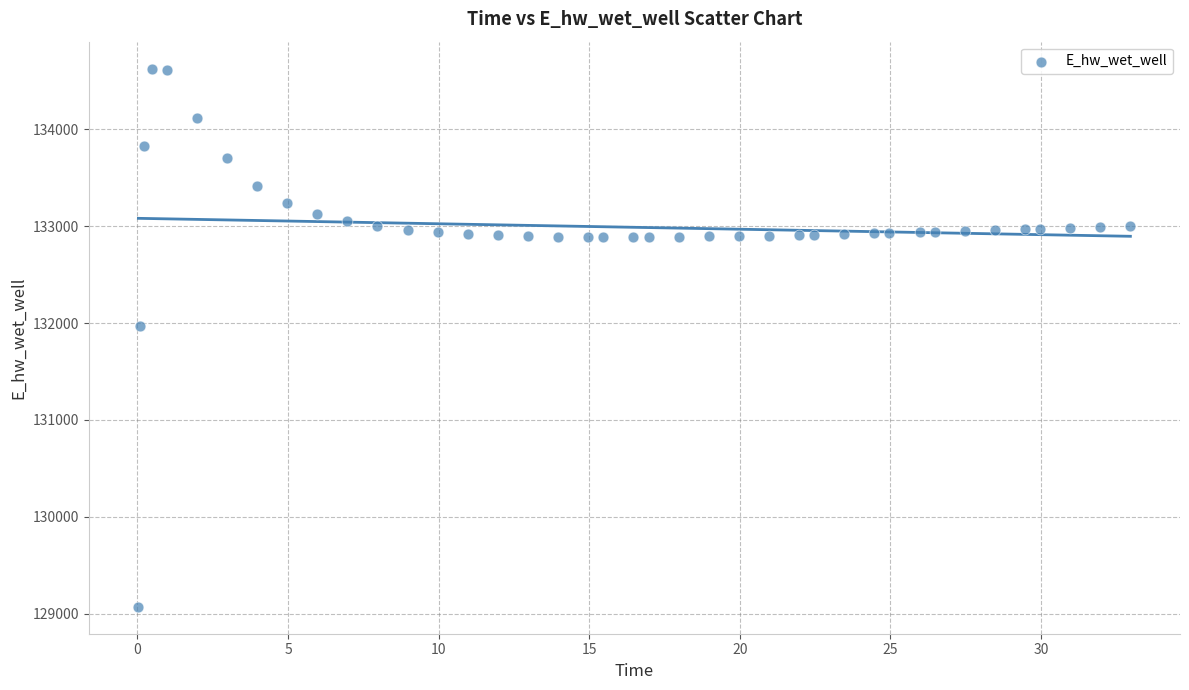

What Y value in the scatter plot is closest to 131849?

131970.0